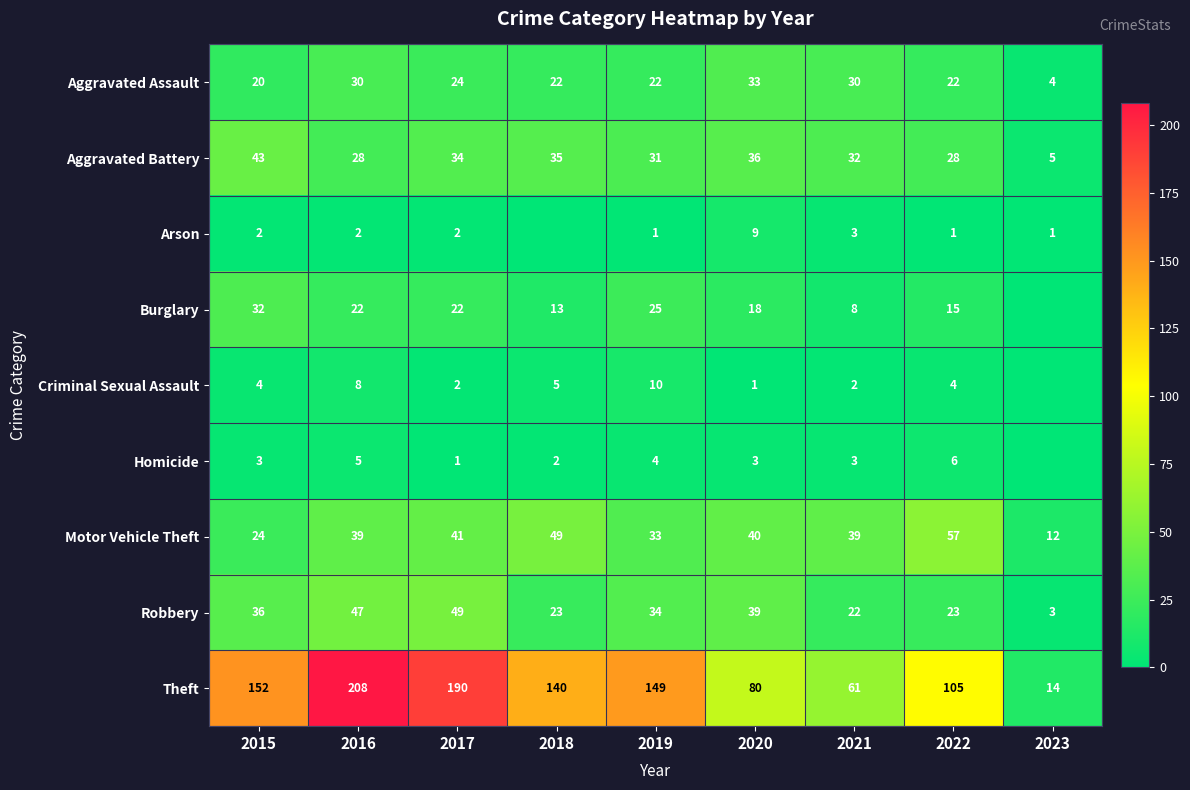

Count the number of categories in the chart.

9